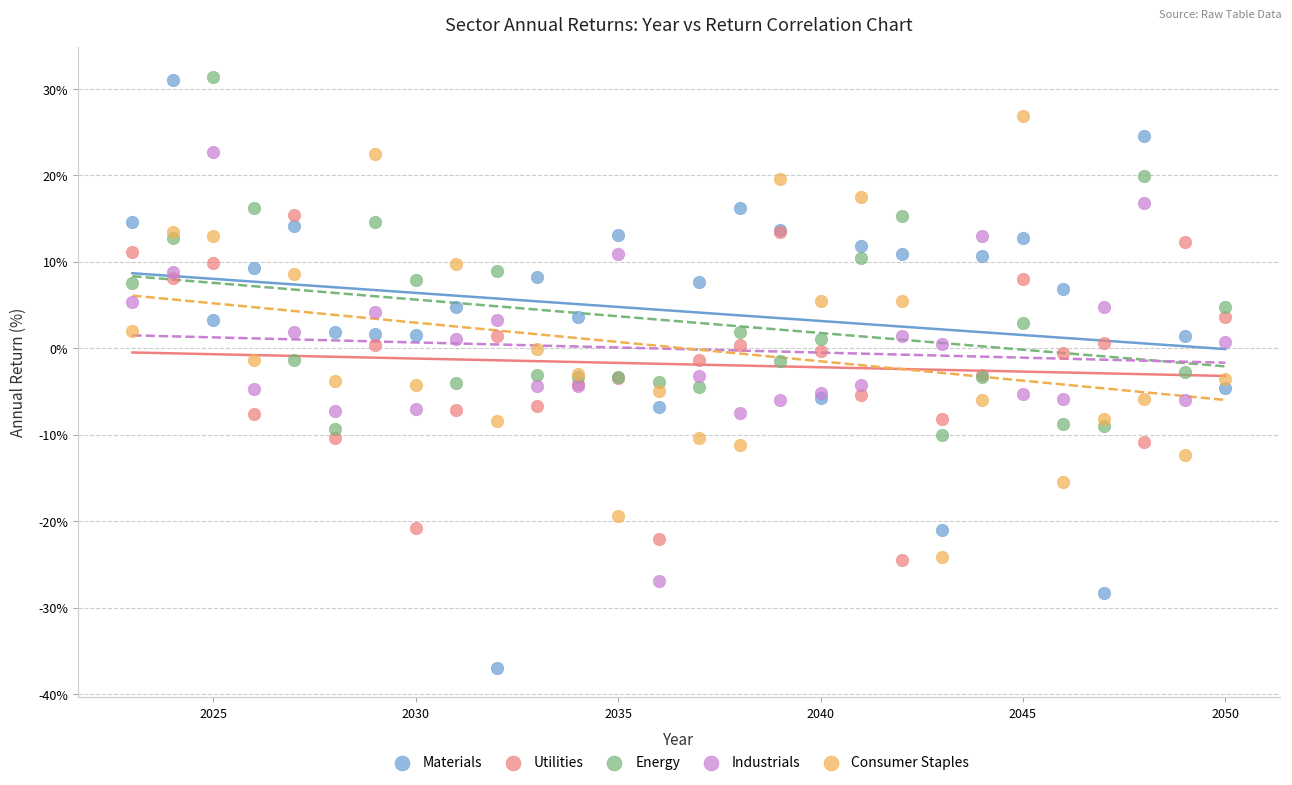

Which series contains the lowest Y value?

Materials